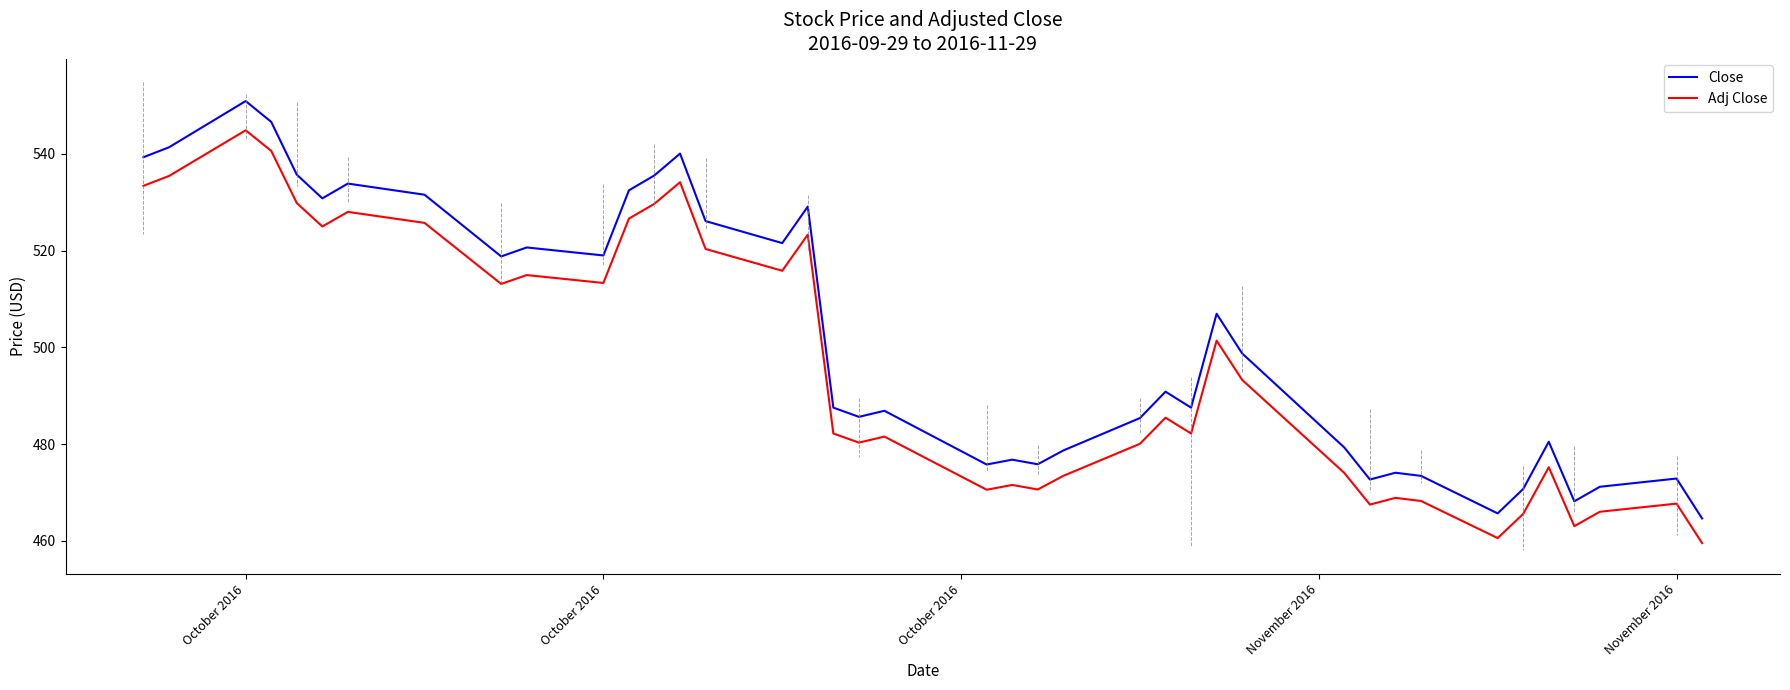

Which series has the widest spread of values?

Close